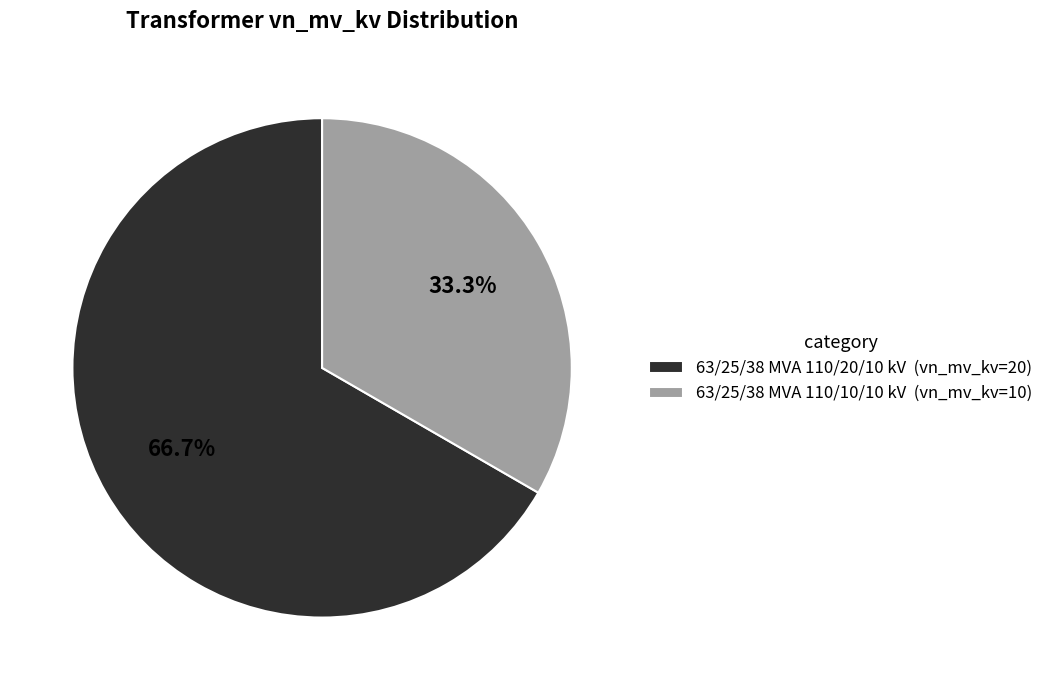

What percentage is NOT represented by 63/25/38 MVA 110/20/10 kV?

33.3%